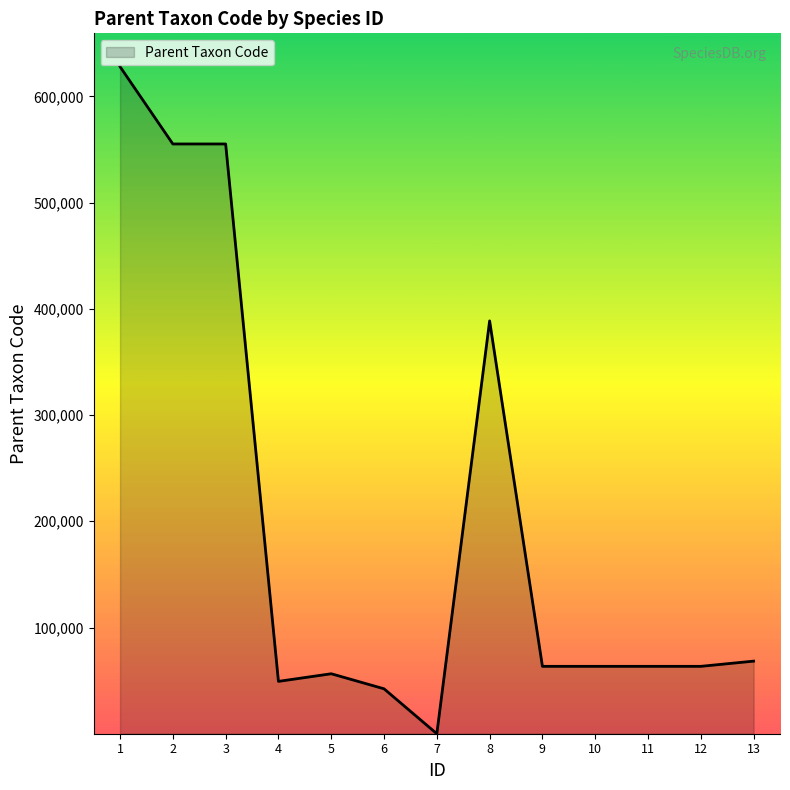

What is the sum of all values?

2597213